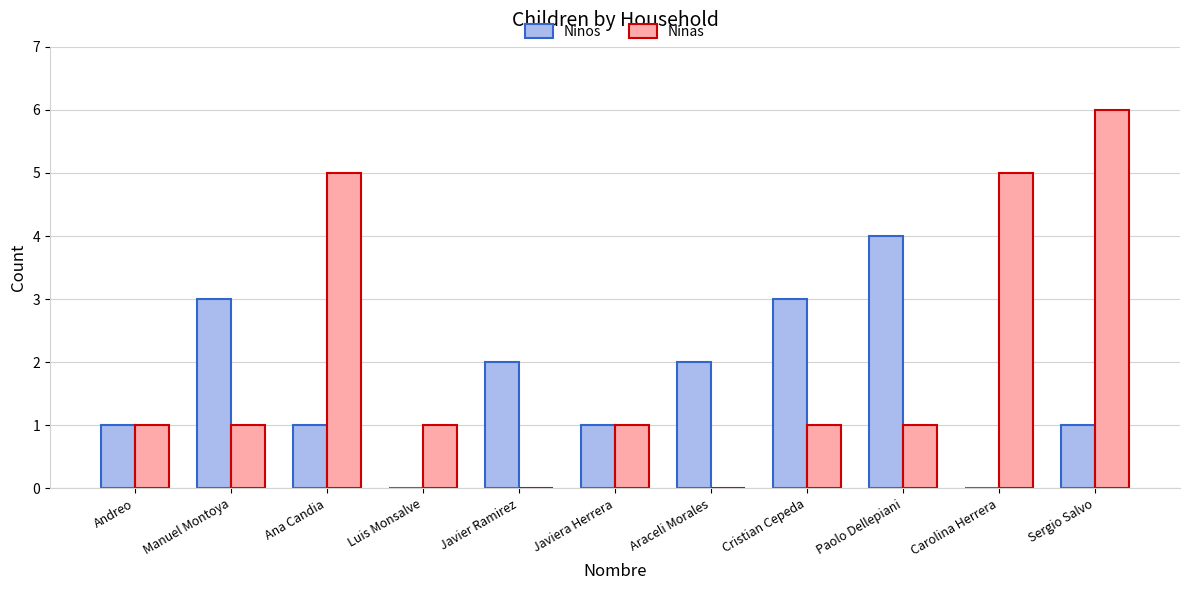

What is the sum of the Ninos values at Javier Ramirez and Sergio Salvo?

3